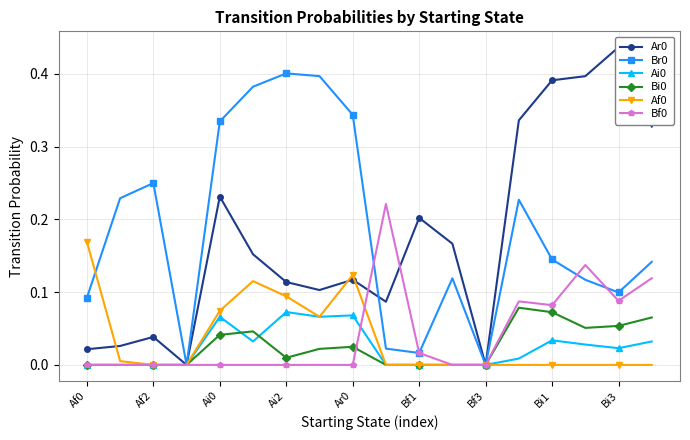

True or false: Af0 and Ai0 cross at least once.

False